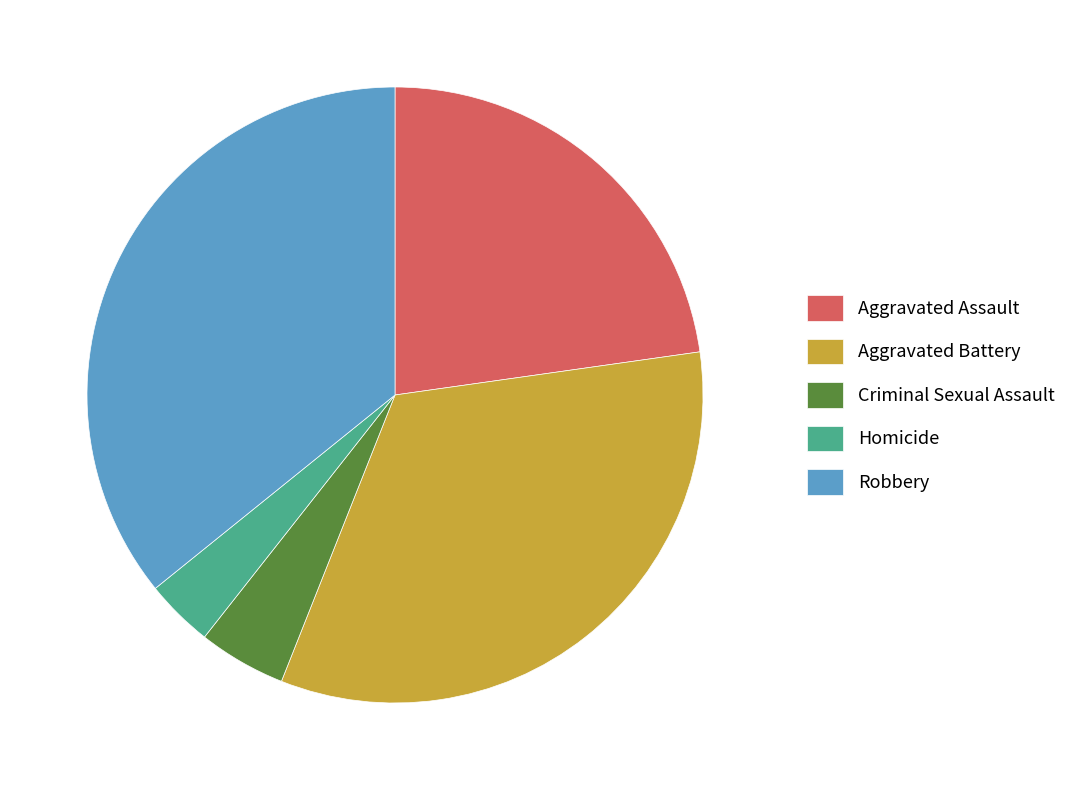

Does Aggravated Battery represent more than half of the total?

No